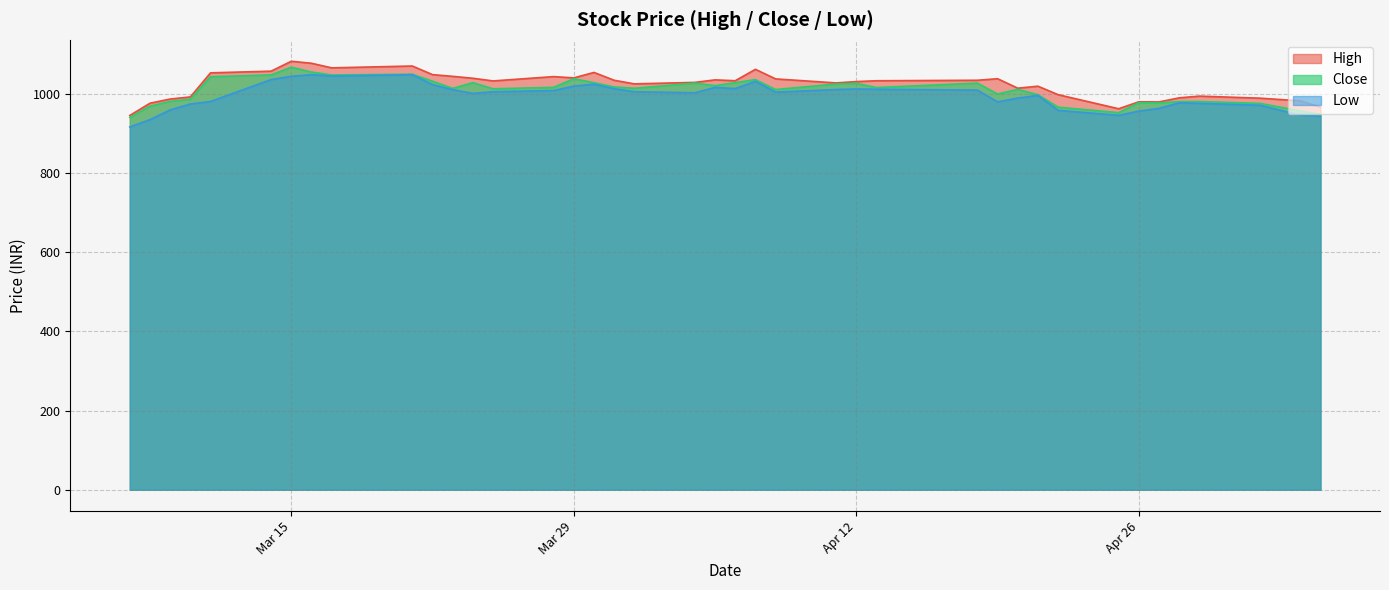

At how many categories does at least one series exceed 1007?

27